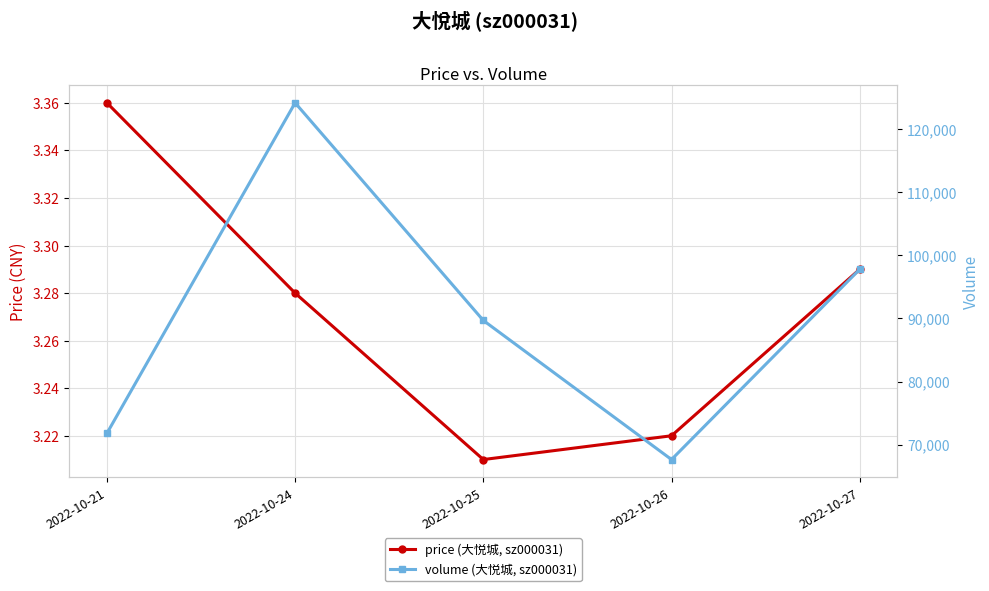

What are all the series names shown in the legend?

price (大悦城, sz000031), volume (大悦城, sz000031)